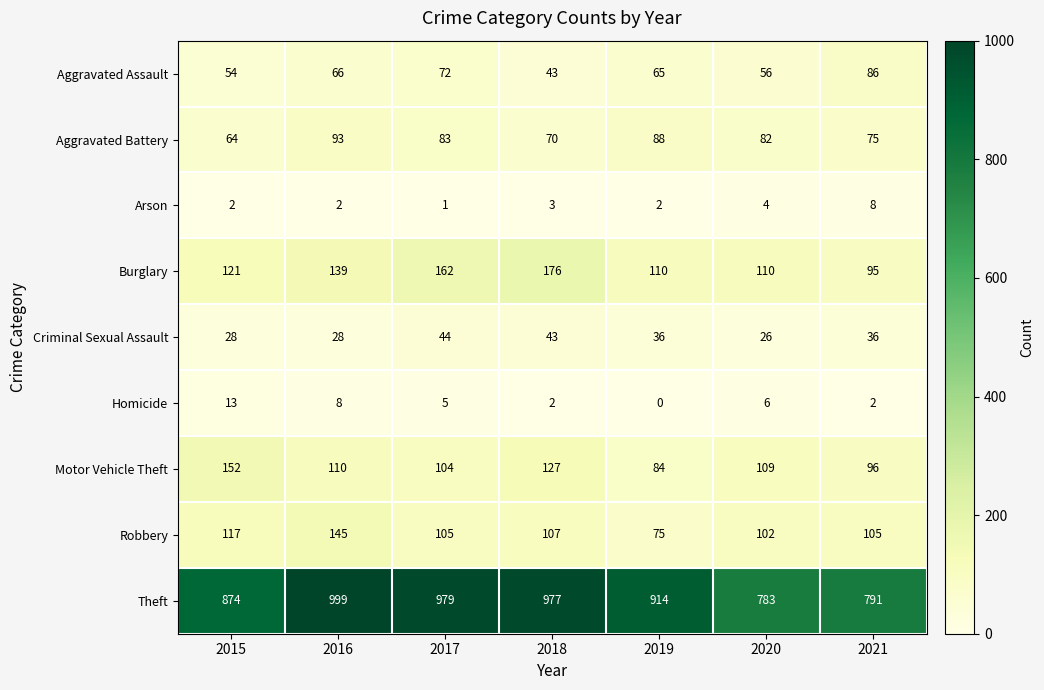

What is the difference between the maximum and minimum values in the Arson series?

7